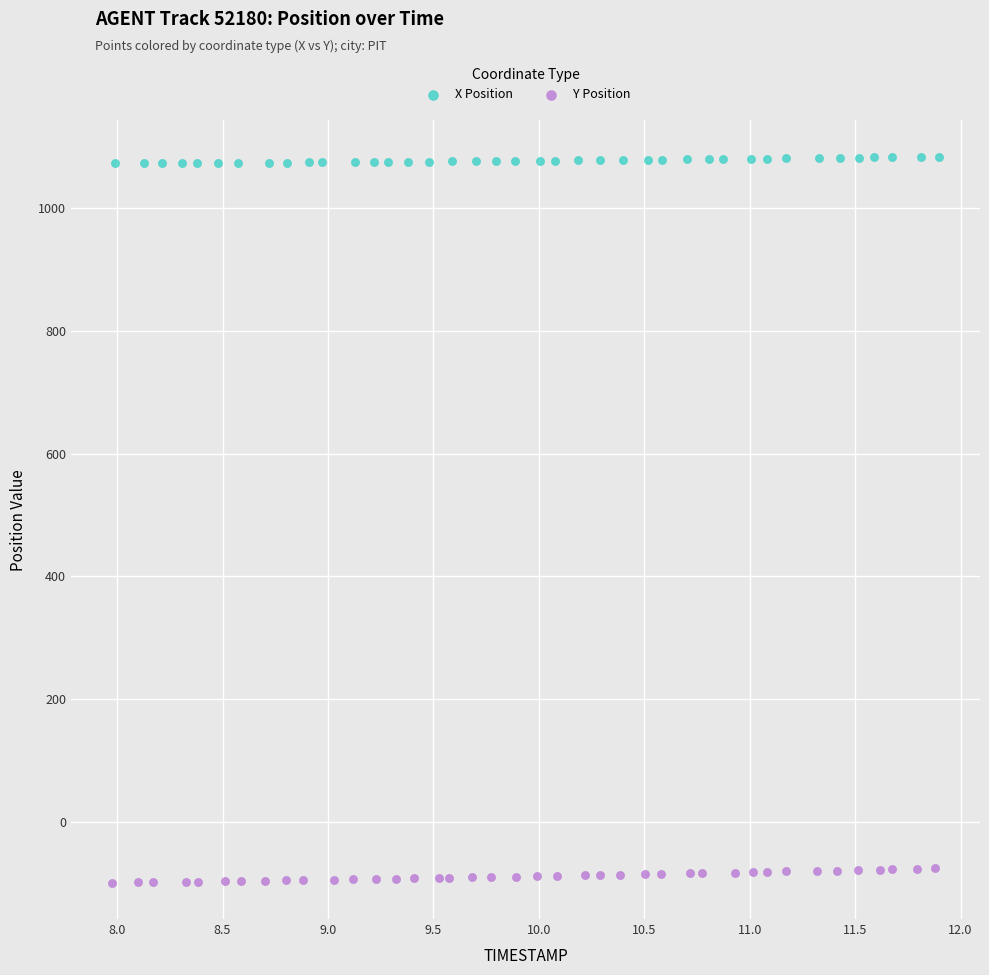

Which series reaches the minimum Y coordinate?

Y Position